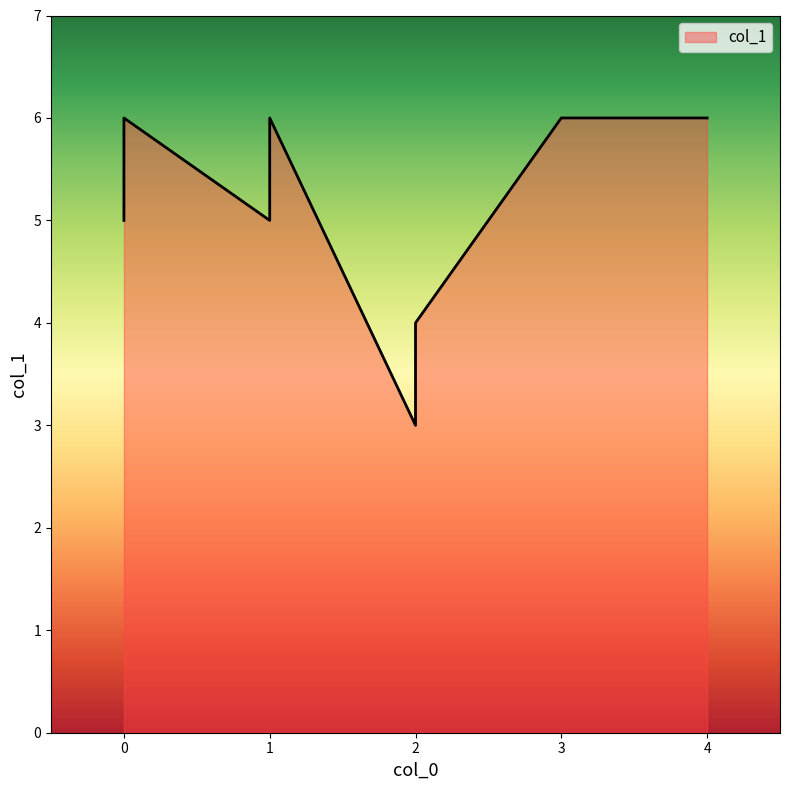

Does the chart display data point markers on the line(s)?

No